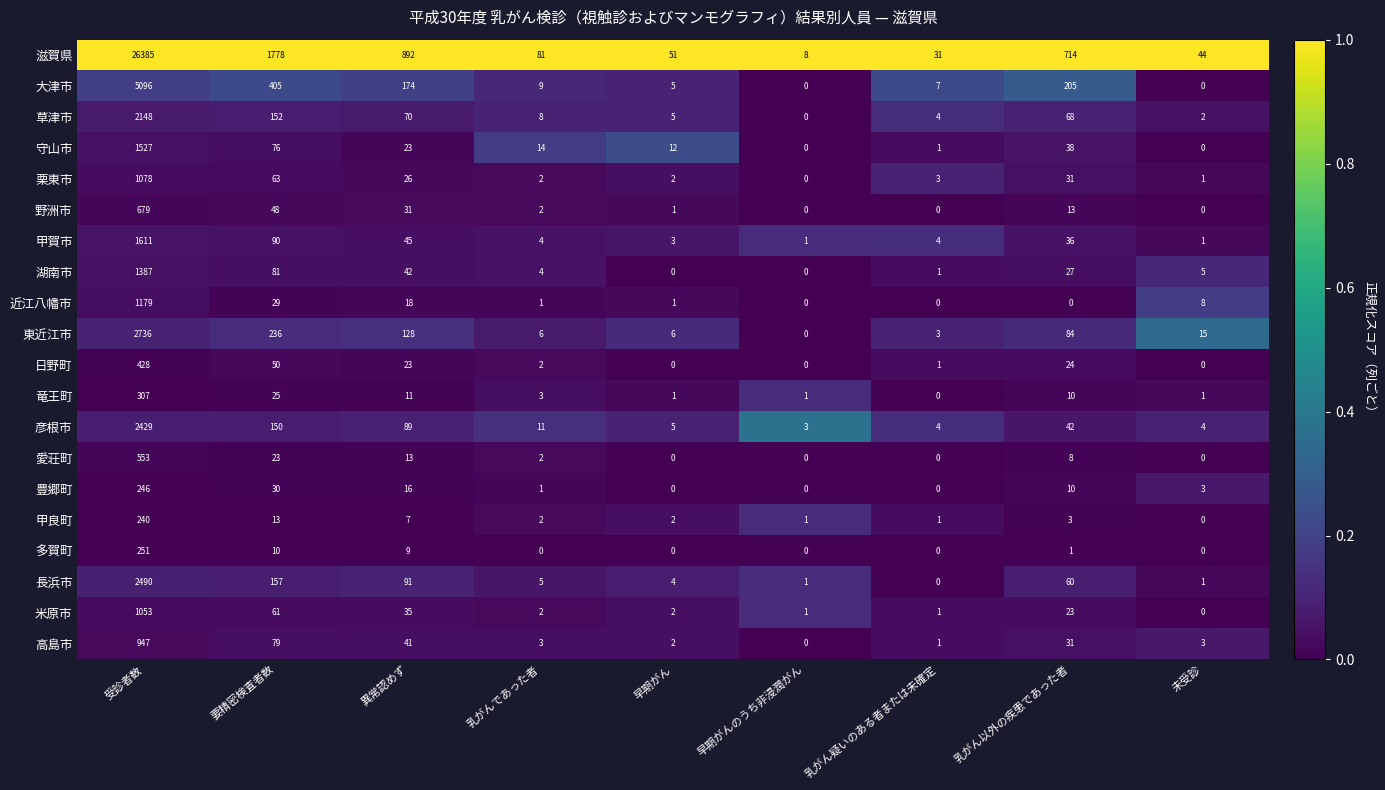

Rank the series by their maximum value, from lowest to highest.

甲良町, 豊郷町, 多賀町, 竜王町, 日野町, 愛荘町, 野洲市, 高島市, 米原市, 栗東市, 近江八幡市, 湖南市, 守山市, 甲賀市, 草津市, 彦根市, 長浜市, 東近江市, 大津市, 滋賀県